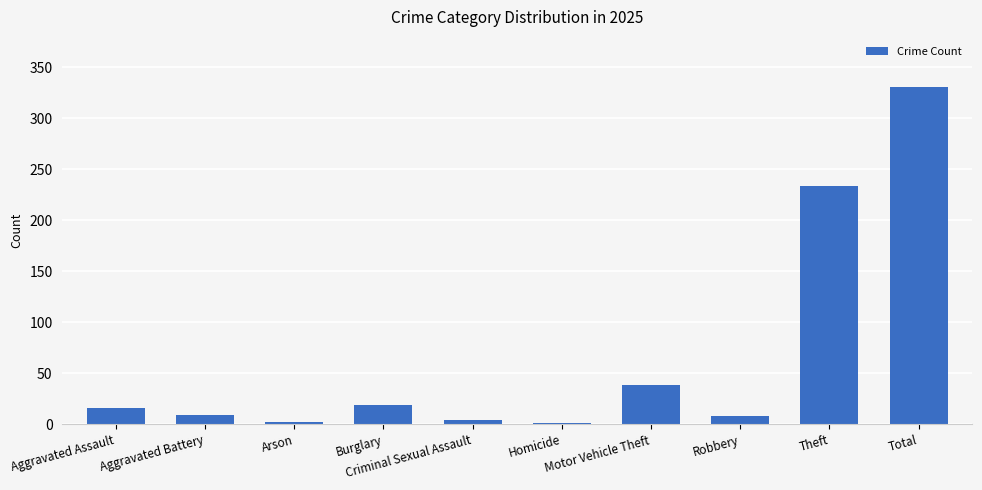

What is the ratio of the value at Burglary to the value at Theft?

0.1